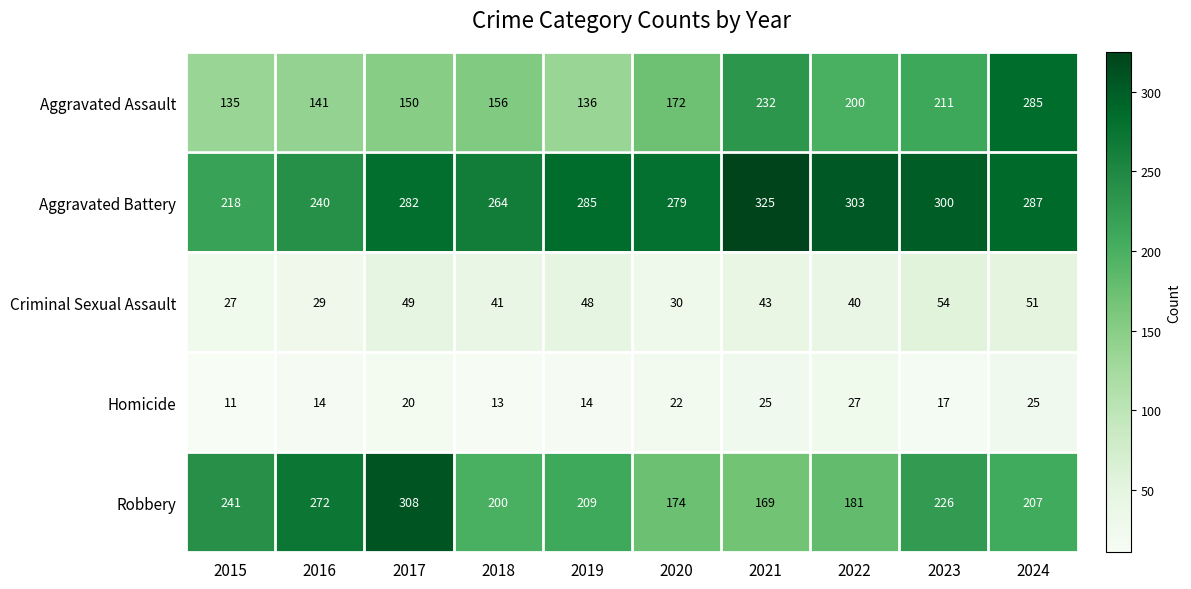

What is the approximate value of Criminal Sexual Assault at 2019?

48